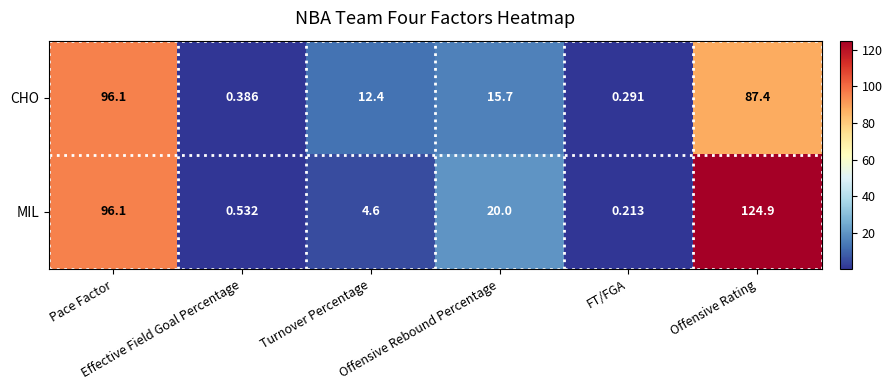

List the series in order of their overall mean, highest first.

MIL, CHO